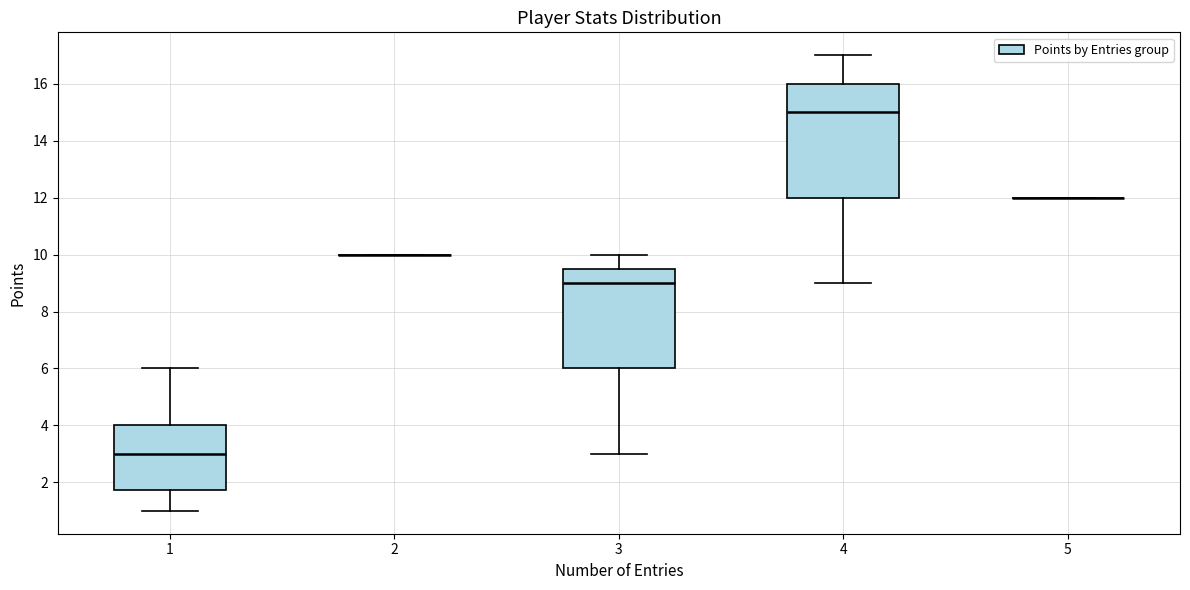

Reading left to right, read every box against the y-axis: the position of its median line, the range the box covers, and the ends of its whiskers. The values are not printed on the chart, so give them approximately, as read against the axis.

1: median 3.0, box 1.8 to 4.0, whiskers 1.0 to 6.0
2: box collapsed to a line at 10.0, whiskers 10.0 to 10.0
3: median 9.0, box 6.0 to 9.6, whiskers 3.0 to 10.0
4: median 15.0, box 12.0 to 16.0, whiskers 9.0 to 17.0
5: box collapsed to a line at 12.0, whiskers 12.0 to 12.0